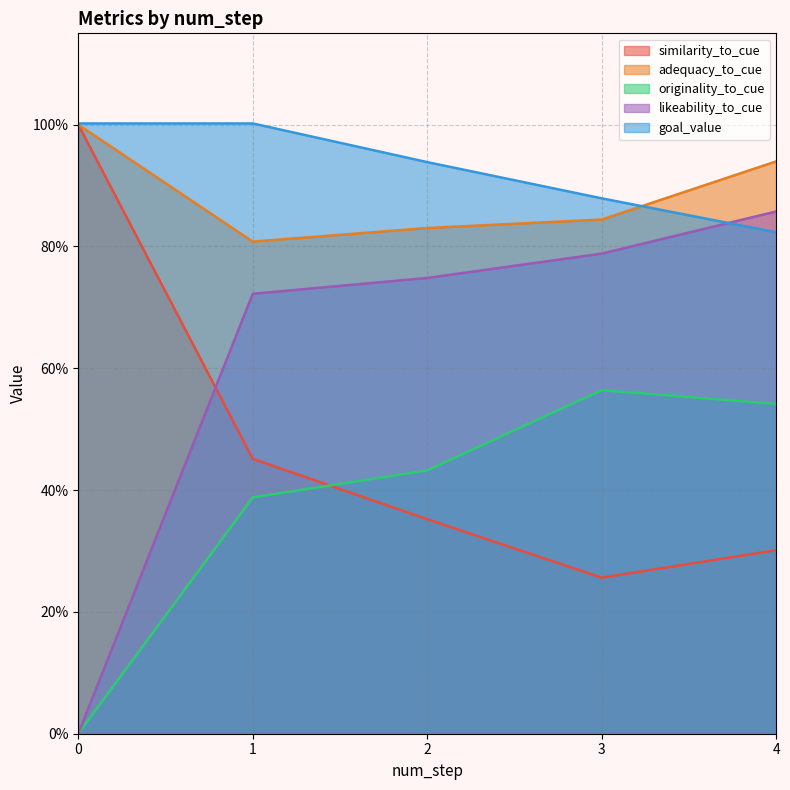

What is the value of the similarity_to_cue point at the 16th from the left?

0.3